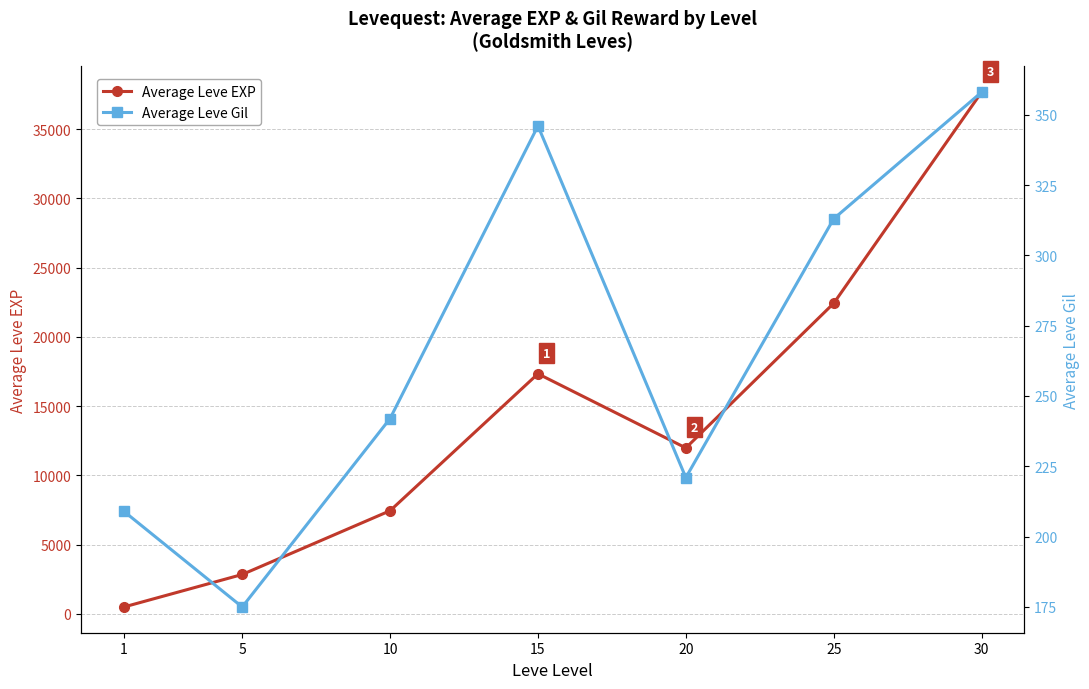

Rank the series at 5 from lowest to highest value.

Average Leve Gil, Average Leve EXP